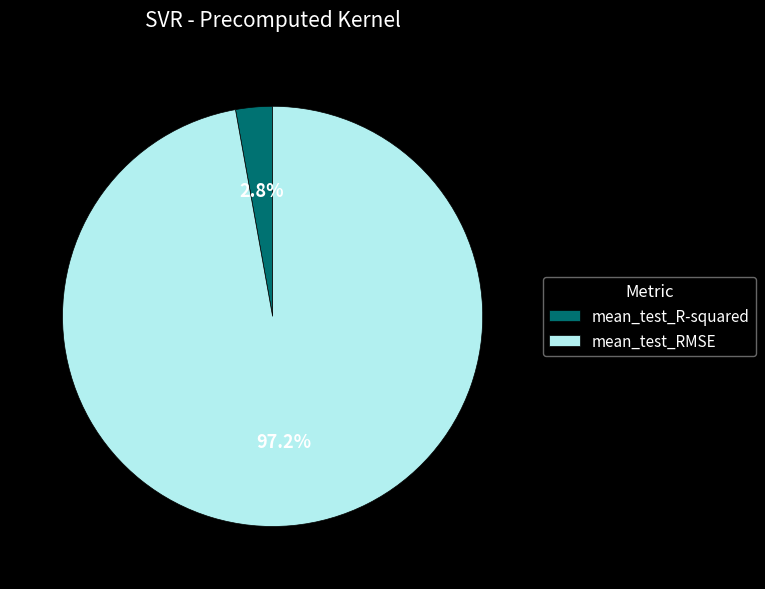

To the nearest percent, what is the average slice percentage?

50%